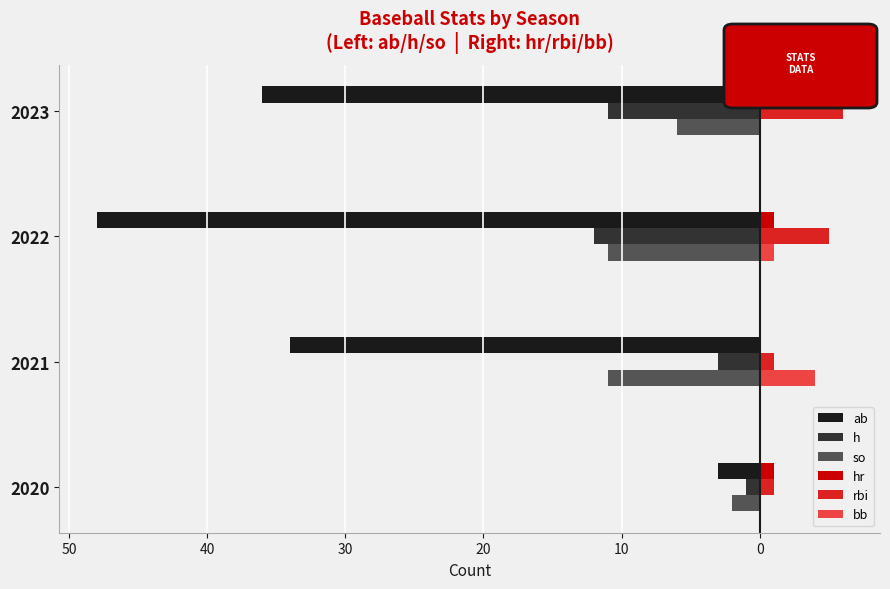

What are all the series names shown in the legend?

ab, h, so, hr, rbi, bb